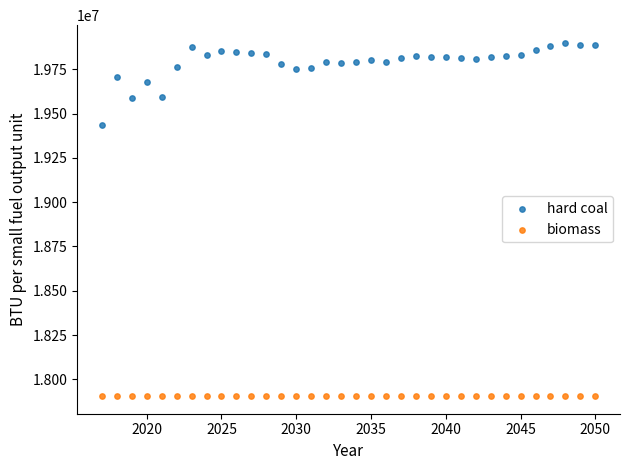

Which series contains the highest Y value?

hard coal